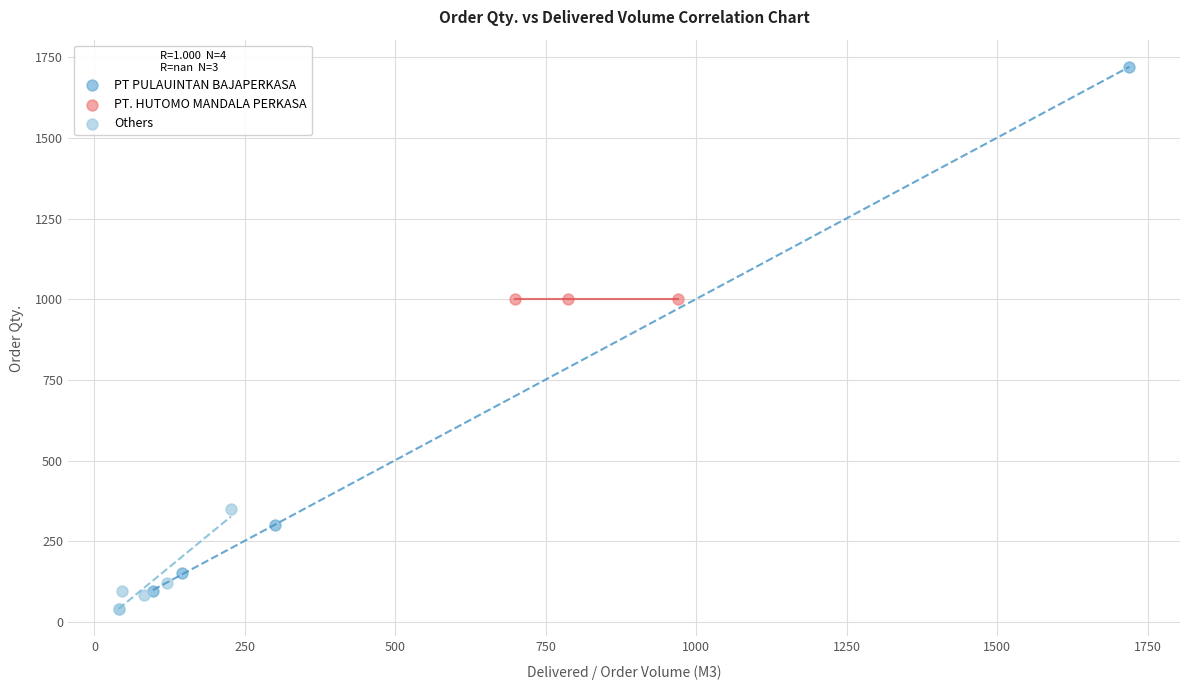

What are all the series names shown in the legend?

PT PULAUINTAN BAJAPERKASA, PT. HUTOMO MANDALA PERKASA, Others